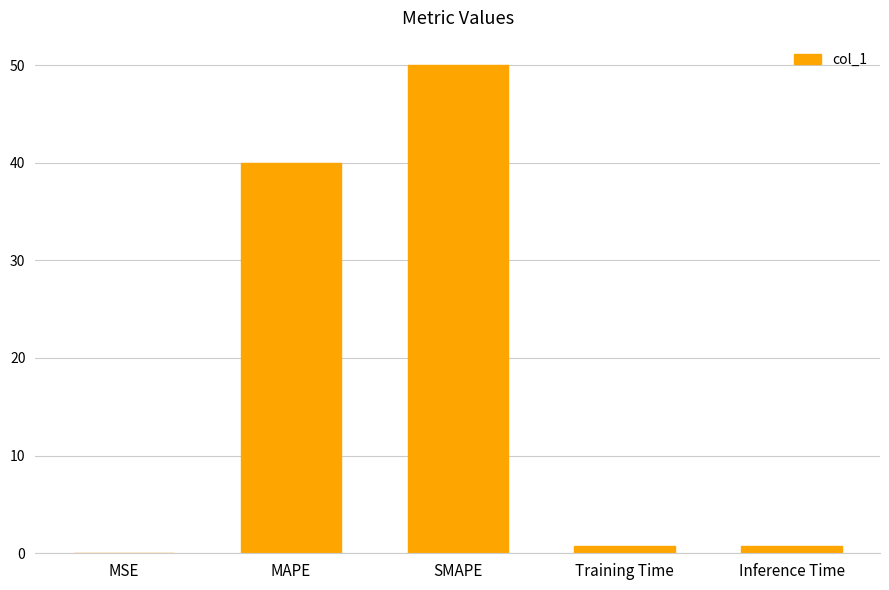

Read the value at MAPE.

40.0